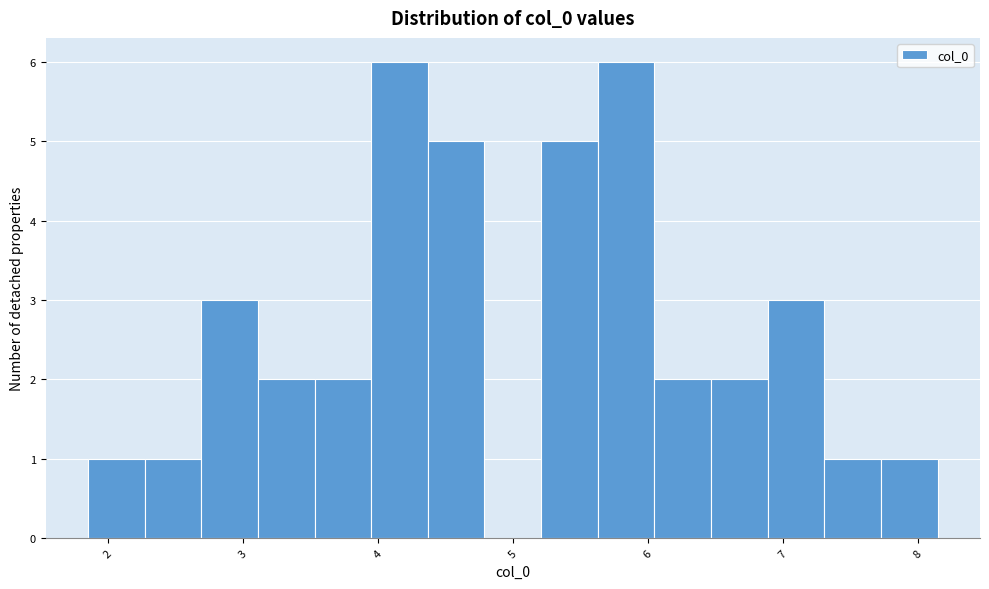

How tall is the bar that spans 5.2 to 5.6 on the x-axis? Neither the bar edges nor the heights are printed on the chart, so give them approximately, as read against the axes.

5